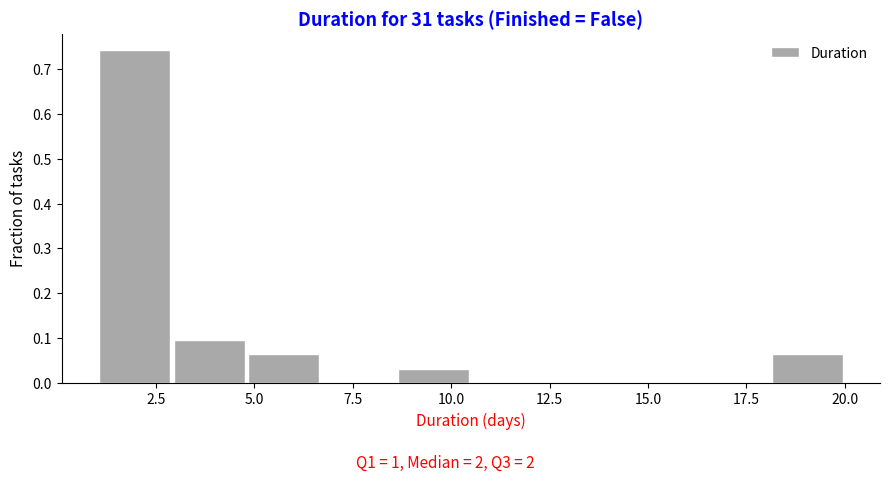

Read against the x-axis, roughly where is the centre of the tallest bar?

2.0